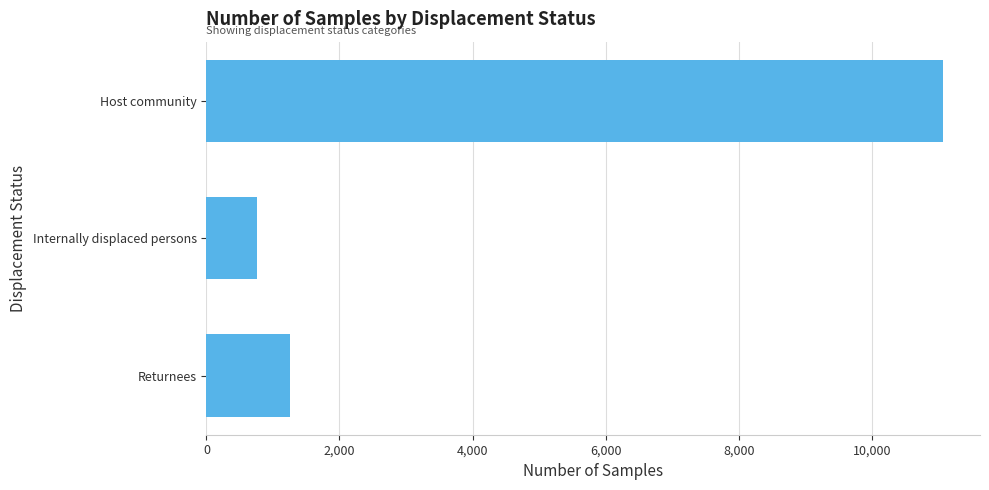

Reading top to bottom, transcribe all the data shown in this chart.

Host community=11072	Internally displaced persons=763	Returnees=1254